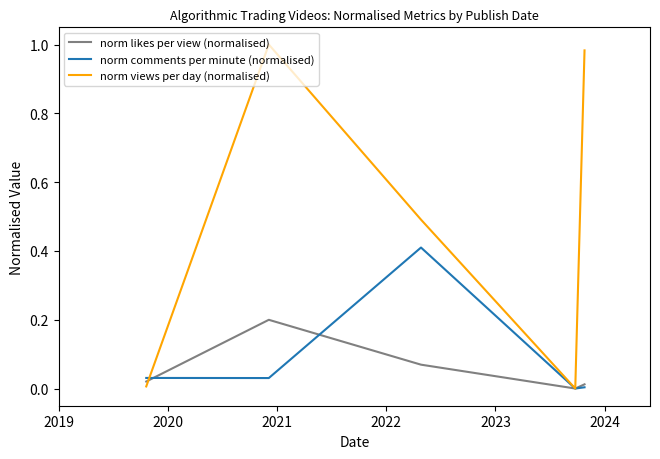

List the series in order of their peak value, lowest first.

norm likes per view (normalised), norm comments per minute (normalised), norm views per day (normalised)